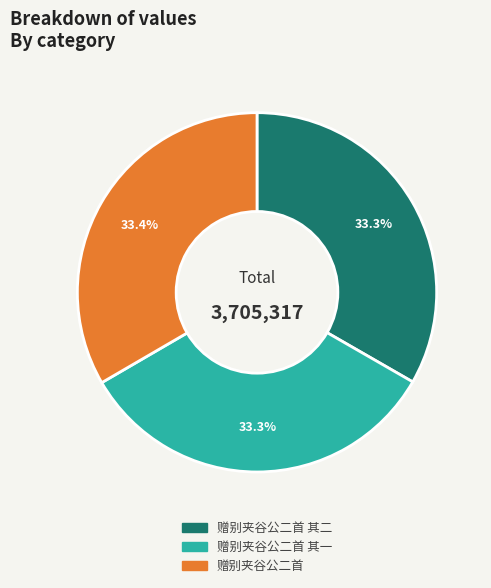

Is there any slice that represents more than half of the pie?

No